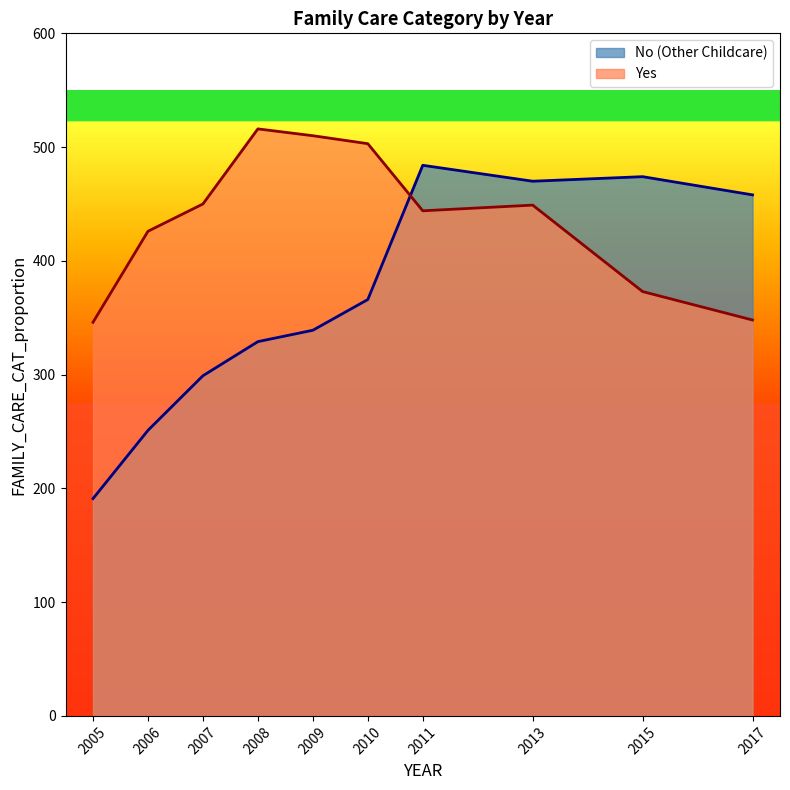

What is the total value across all series at 2005?

537